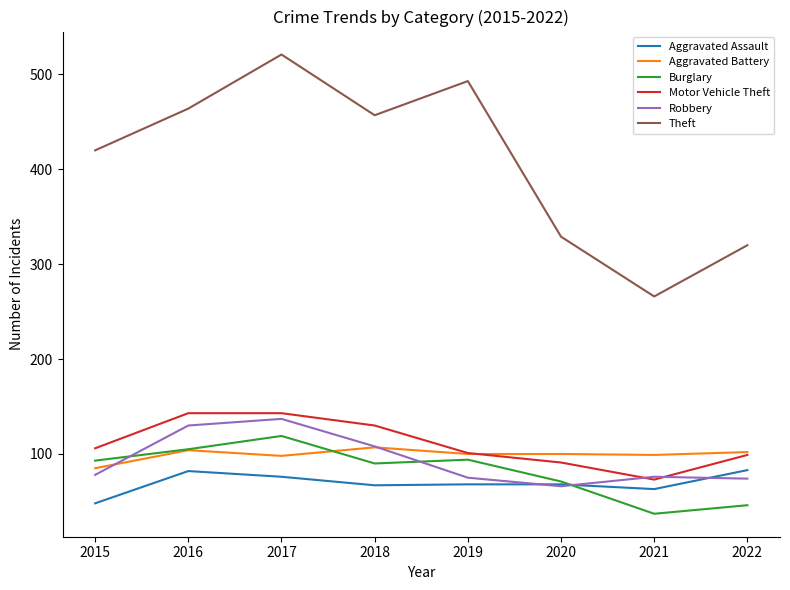

True or false: Burglary has more than 2 interior local peaks.

False